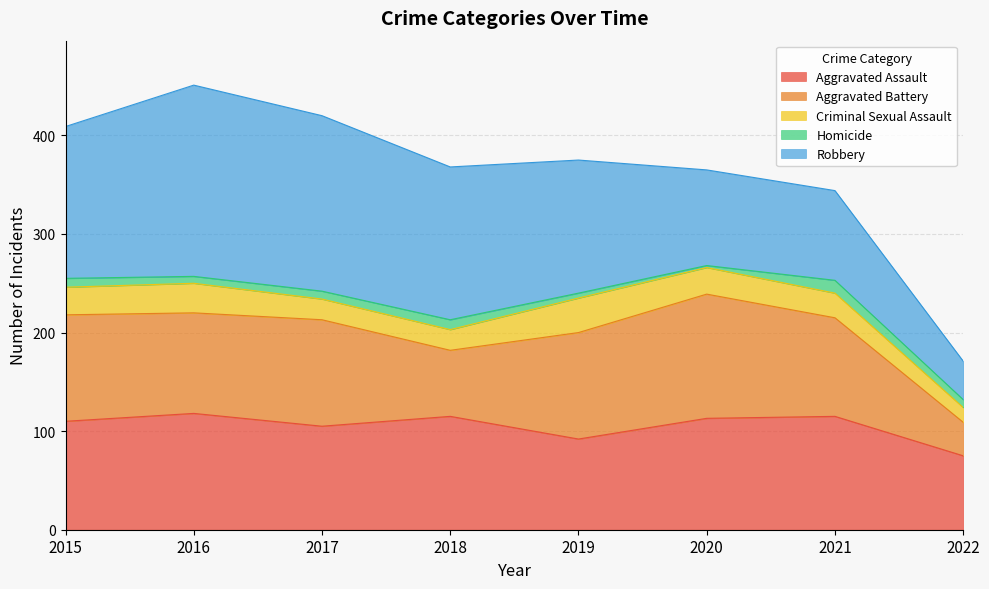

The value of Aggravated Assault at 2017 is 105. True or false?

True